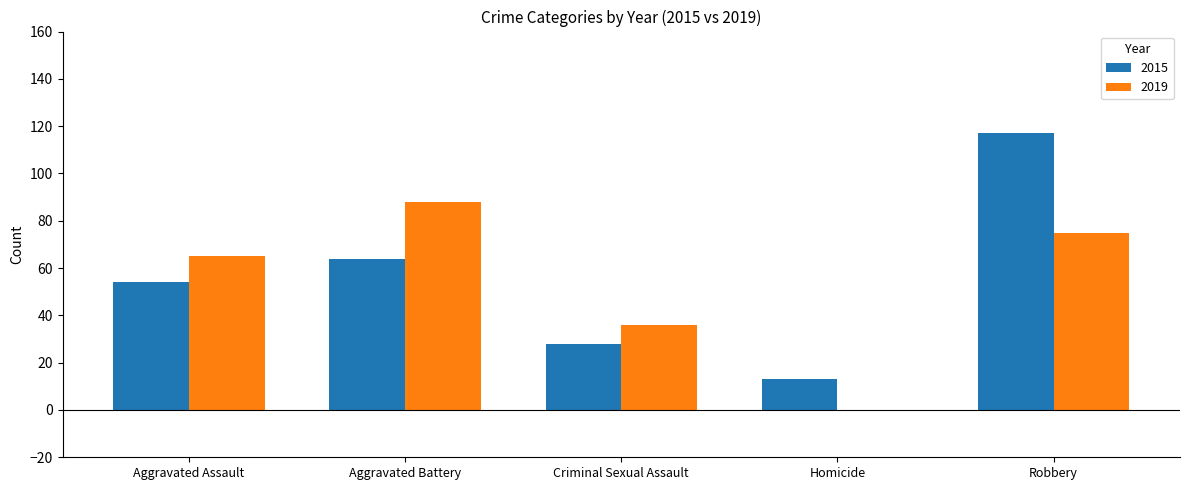

What is the greatest value displayed?

117